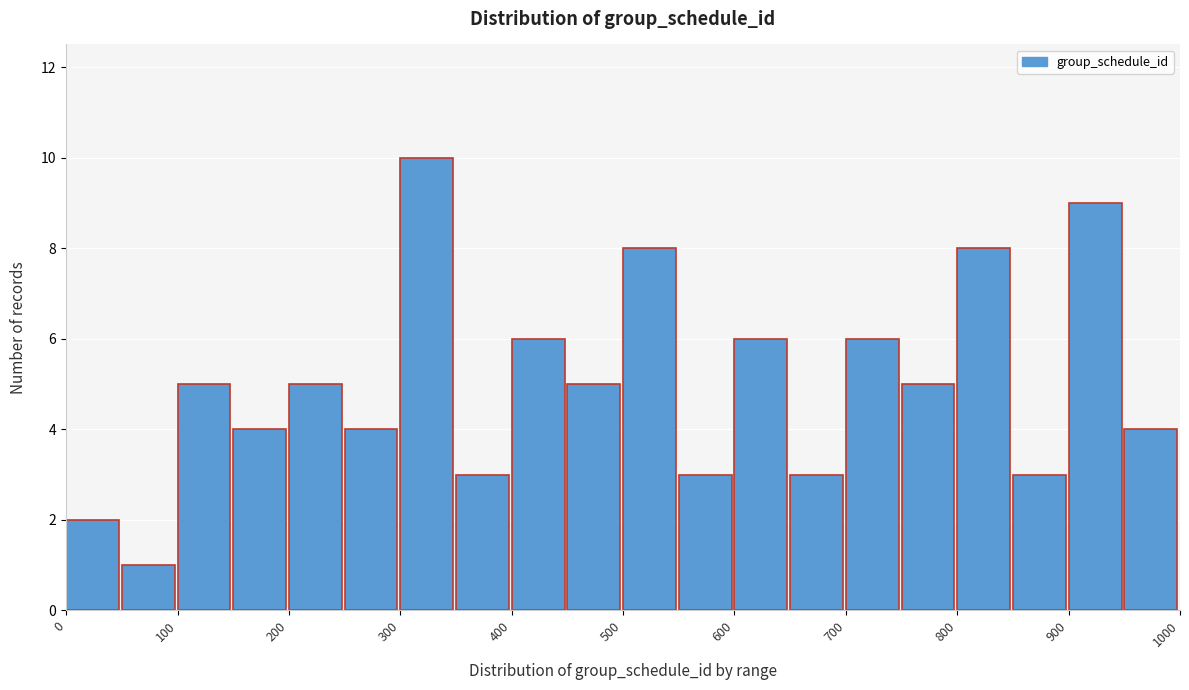

How tall is the bar that spans 400 to 450 on the x-axis? The values are not printed on the chart, so give them approximately, as read against the axis.

6